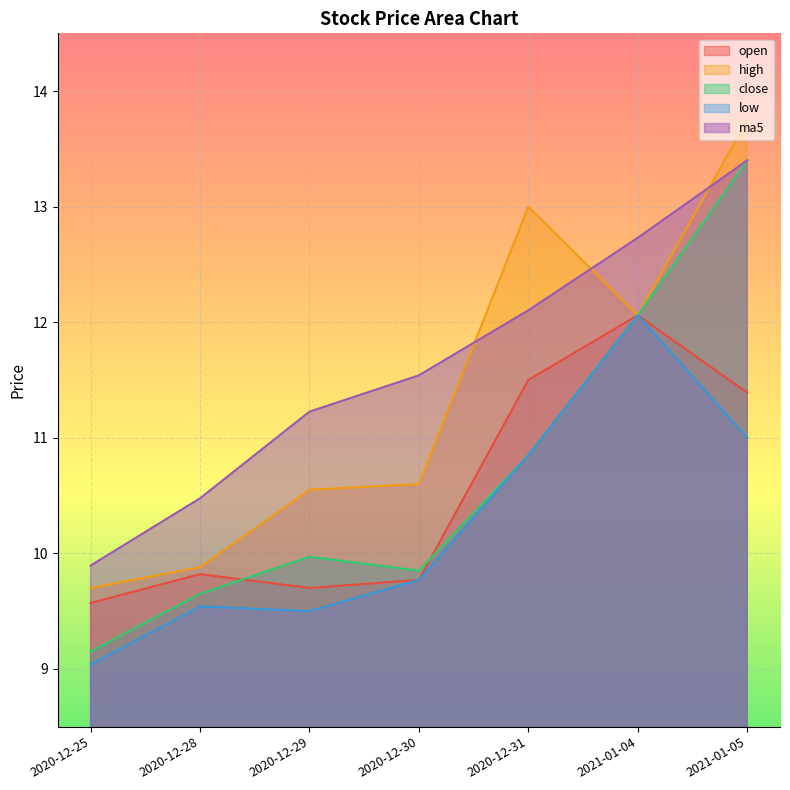

Where is close nearest to the value 11?

2020-12-31